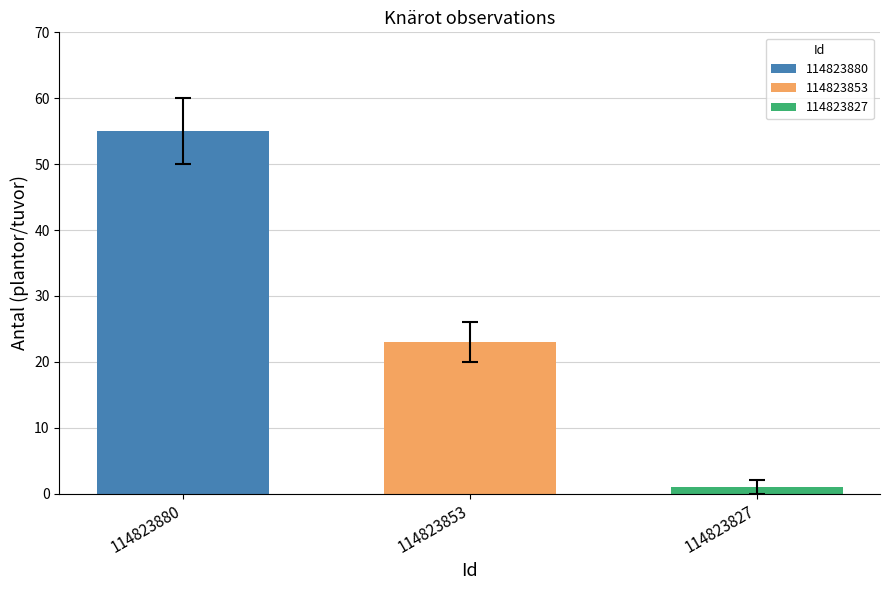

True or false: 114823853 has a value of 10 at 114823853.

False